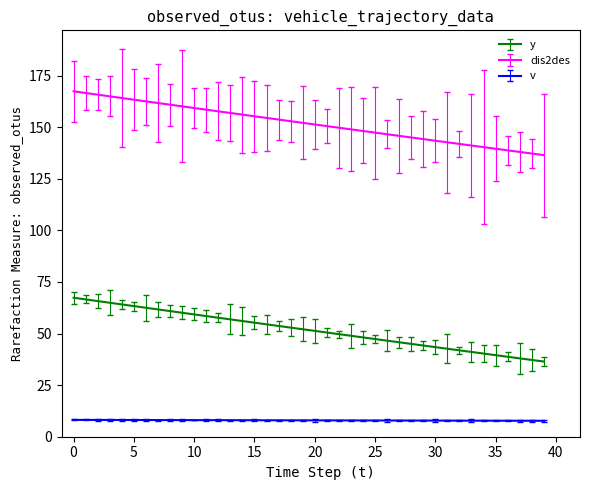

What is the maximum value for dis2des?

167.4